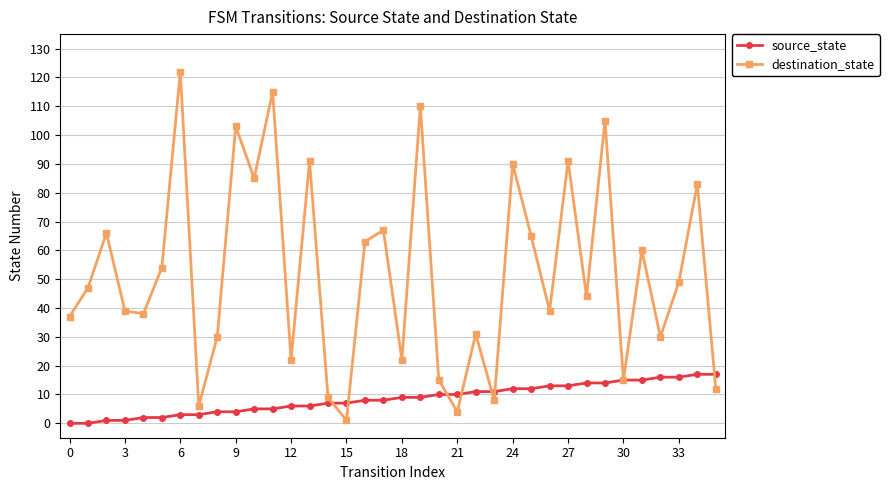

How many interior local peaks does the destination_state series have?

13